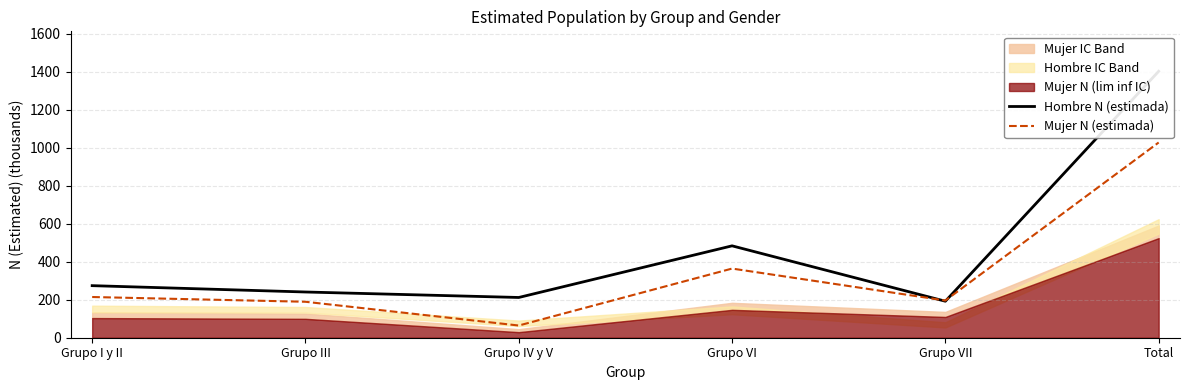

What is the average value of the Mujer N (estimada) series?

342.4